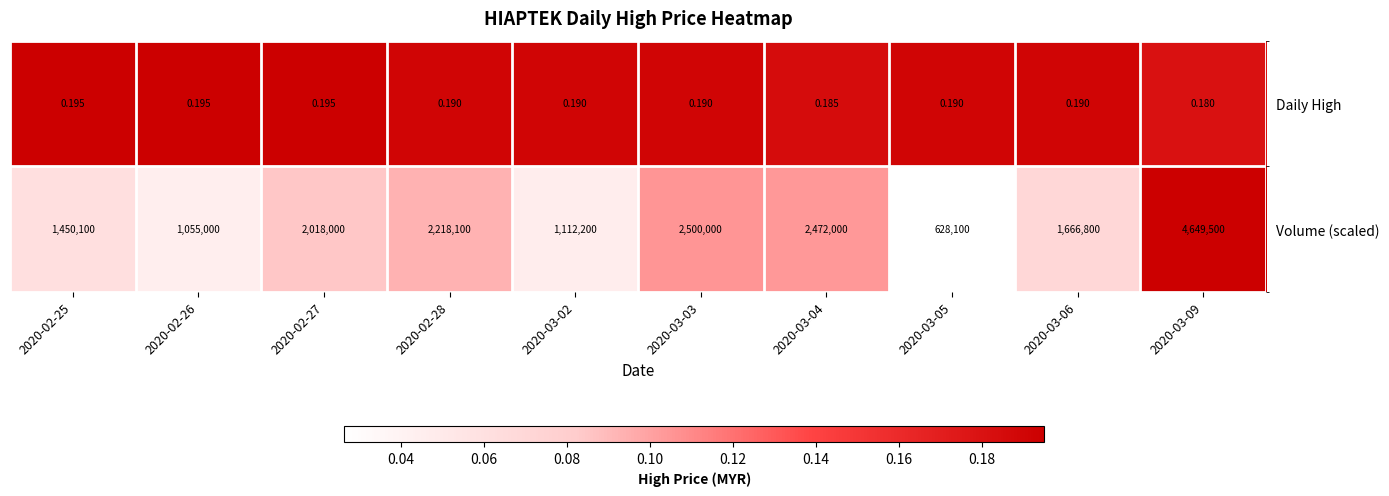

Rank the series by their average value, from highest to lowest.

Volume (scaled), Daily High